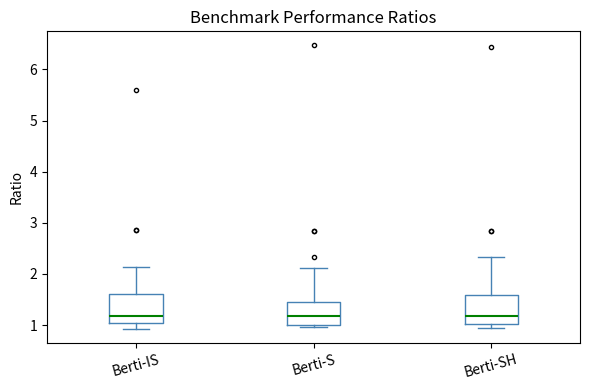

Reading left to right, transcribe this box plot: for each box, give where its median line is, the range the box spans, and where its two whiskers end, as read against the y-axis. The values are not printed on the chart, so give them approximately, as read against the axis.

Berti-IS: median 1.2, box 1.0 to 1.6, whiskers 0.9 to 2.1
Berti-S: median 1.2, box 1.0 to 1.5, whiskers 1.0 (just below the box's lower edge) to 2.1
Berti-SH: median 1.2, box 1.0 to 1.6, whiskers 0.9 to 2.3